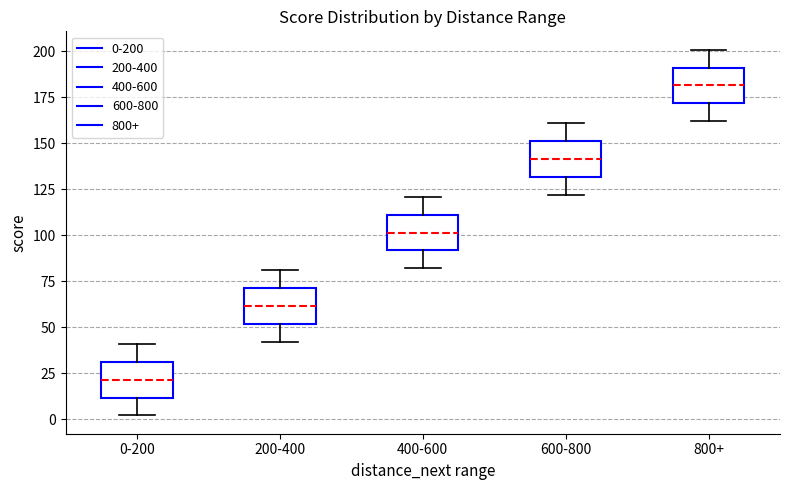

Reading left to right, read every box against the y-axis: the position of its median line, the range the box covers, and the ends of its whiskers. The values are not printed on the chart, so give them approximately, as read against the axis.

0-200: median 20, box 10 to 30, whiskers 0 to 40
200-400: median 60, box 50 to 70, whiskers 40 to 80
400-600: median 100, box 90 to 110, whiskers 80 to 120
600-800: median 140, box 130 to 150, whiskers 120 to 160
800+: median 180, box 170 to 190, whiskers 160 to 200